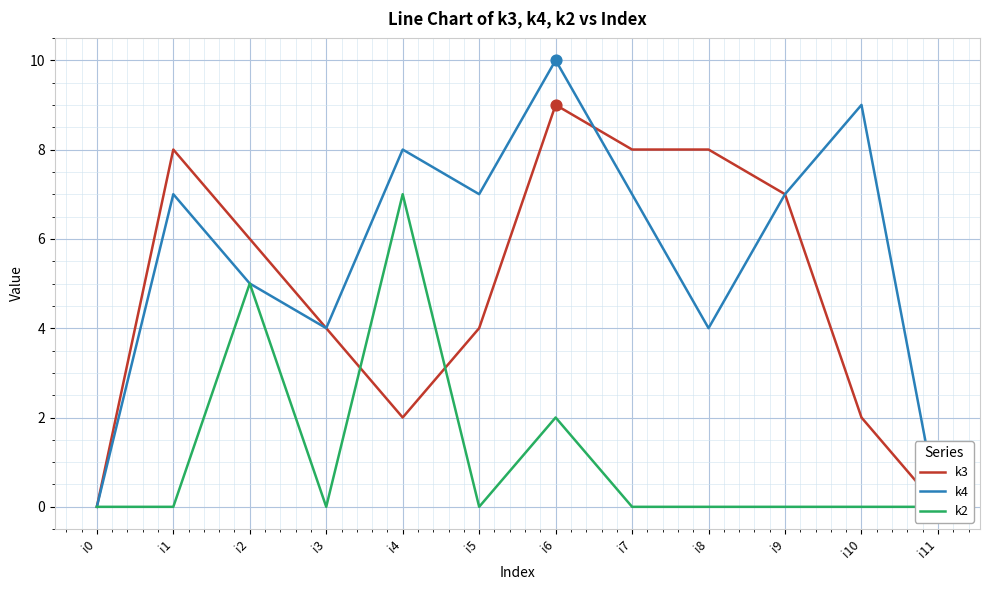

Which series has the largest total across all categories?

k4